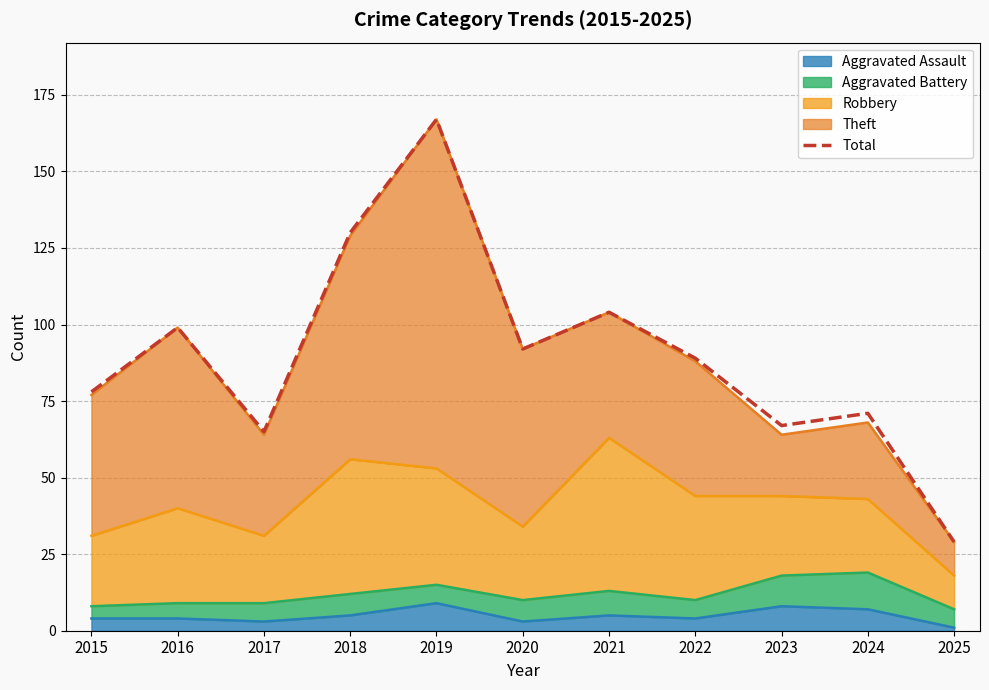

Read the value at 2023, to the nearest 5.

65